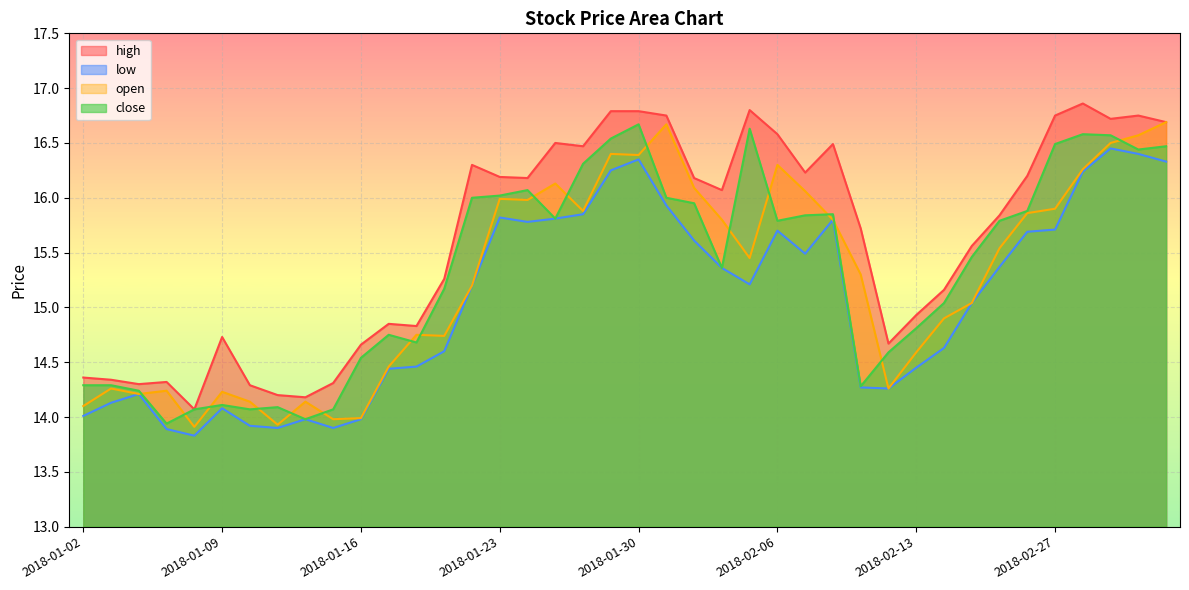

At which label is close closest to 15?

2018-02-14